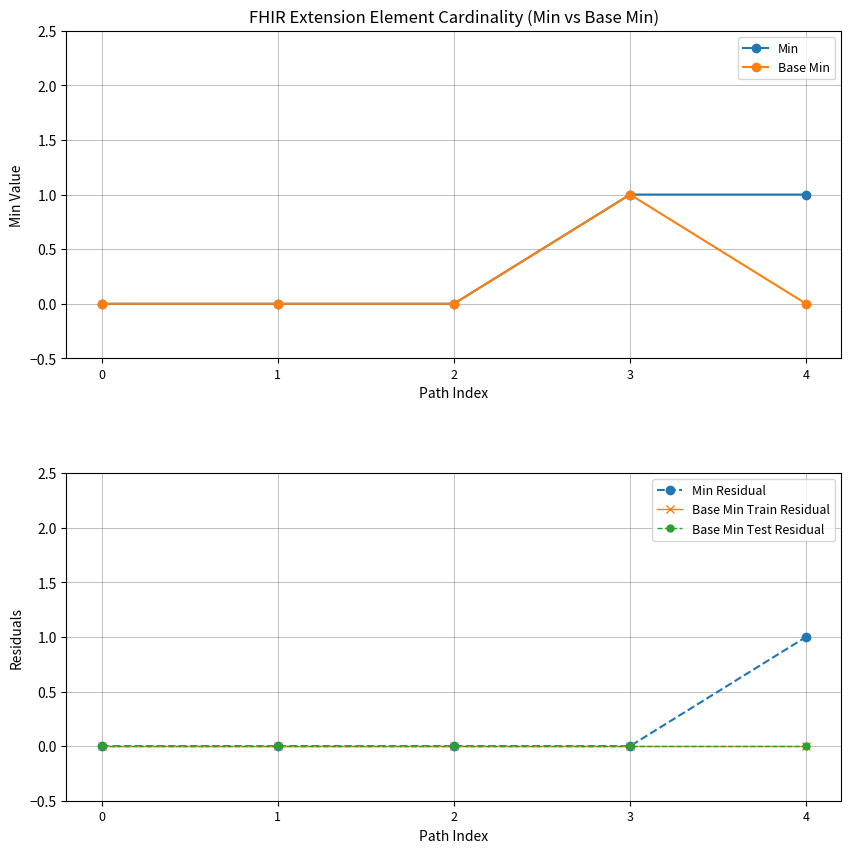

The Base Min series shows 0 at 2. True or false?

True